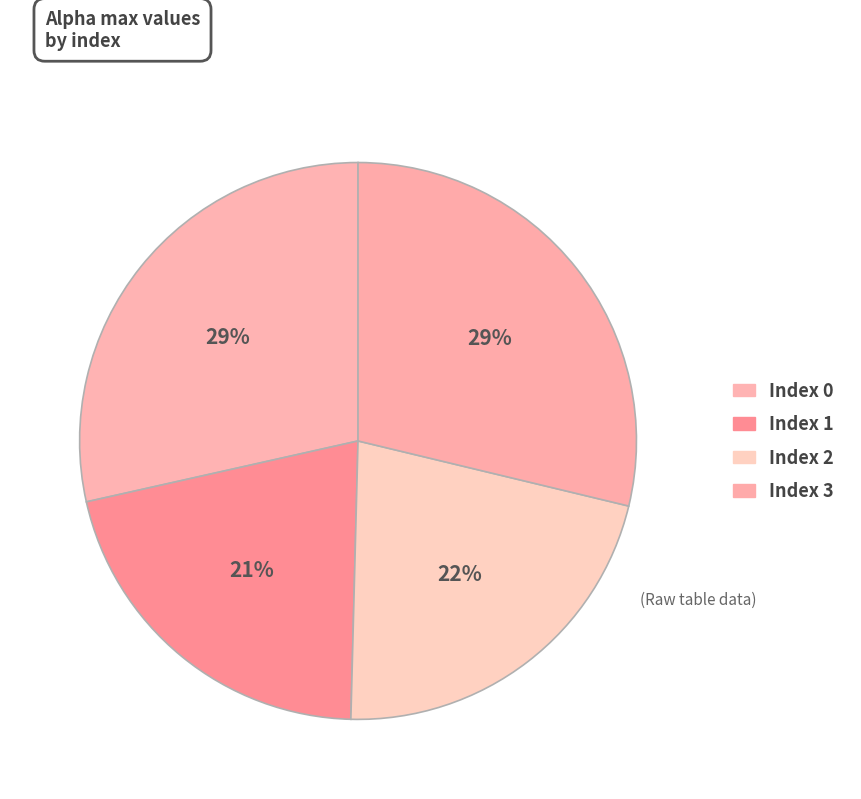

Count the number of slices in the pie.

4